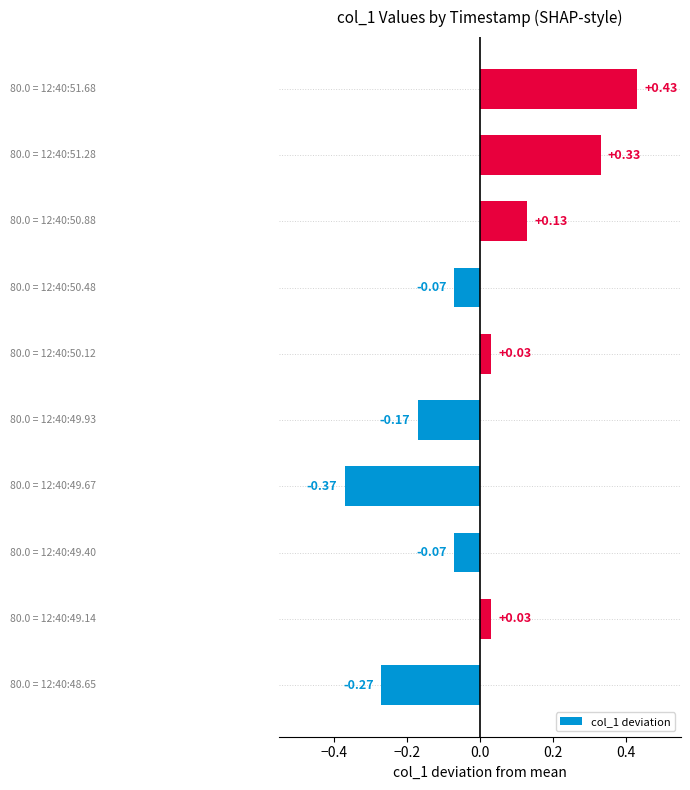

How many values are above zero?

5